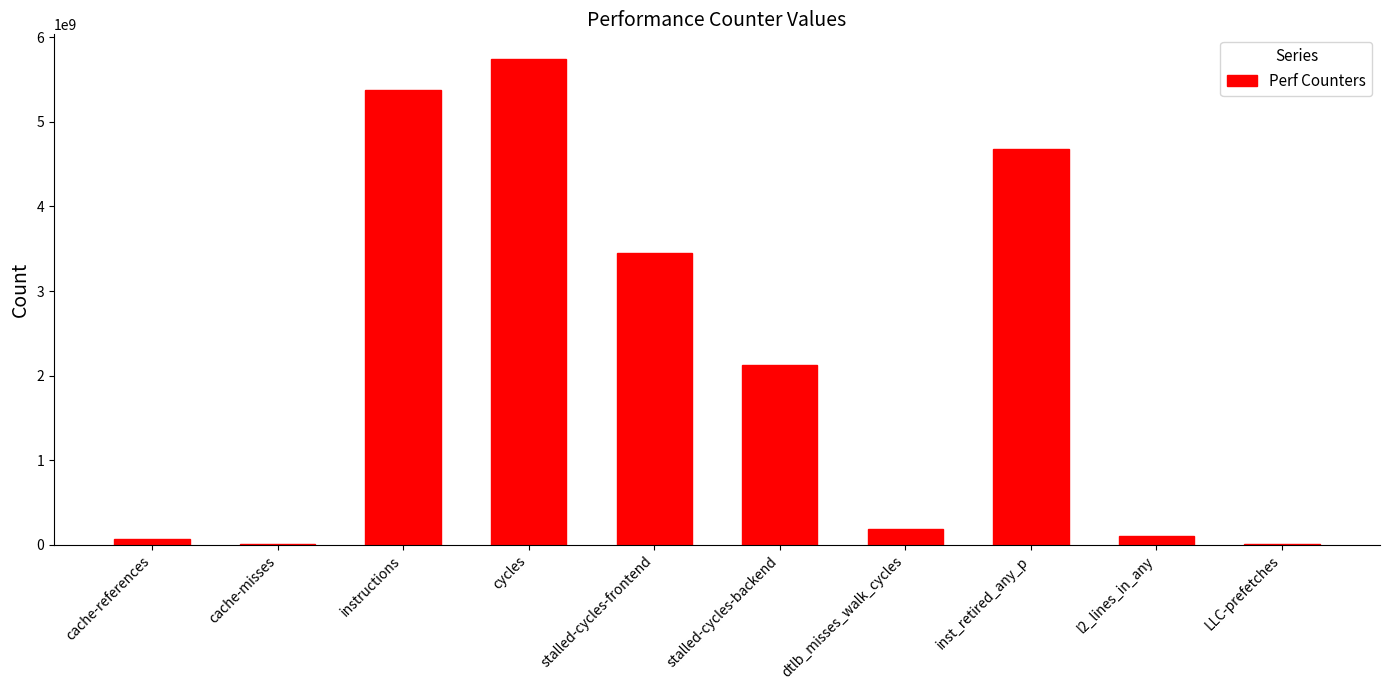

What is the sum of all values?

21761063339